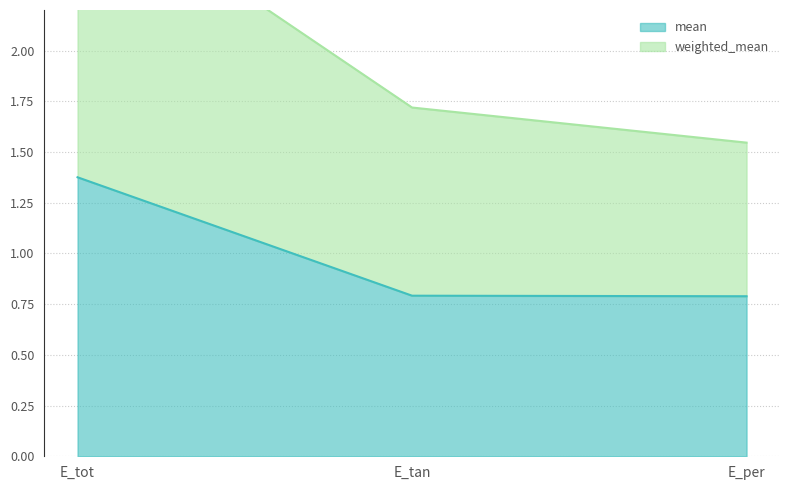

What are all the series names shown in the legend?

weighted_mean, mean